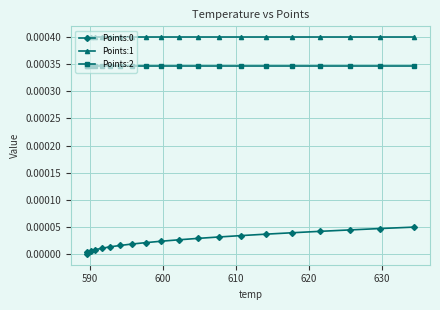

True or false: Points:1 and Points:2 intersect in this chart.

False